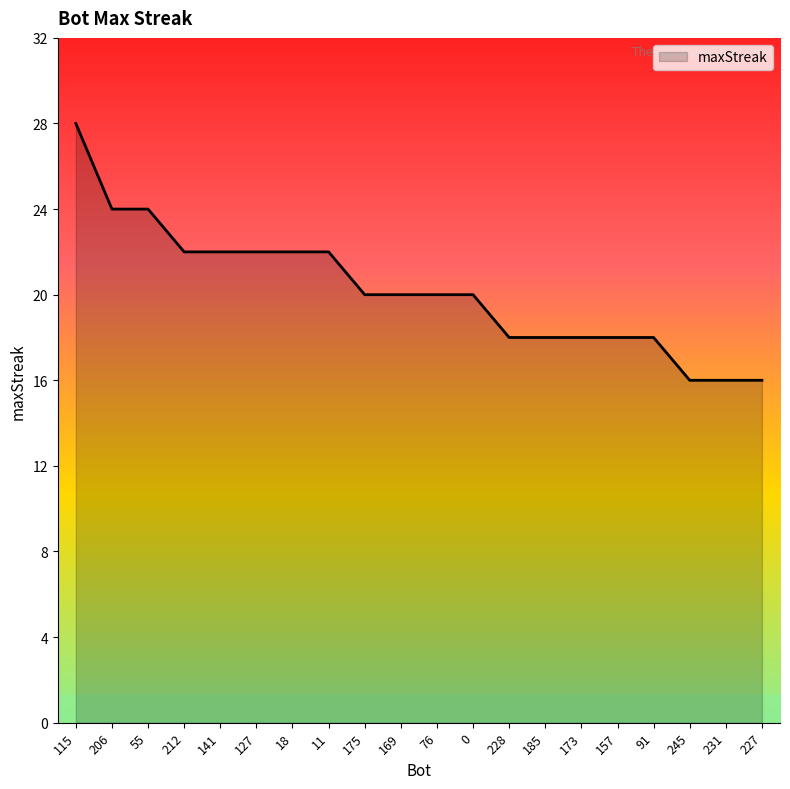

What is the difference between the values at 55 and 175?

4